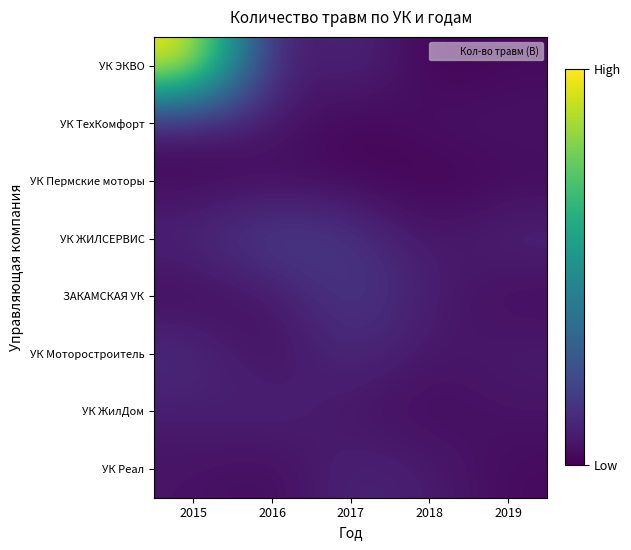

Between 2015 and 2019, which is larger?

2015